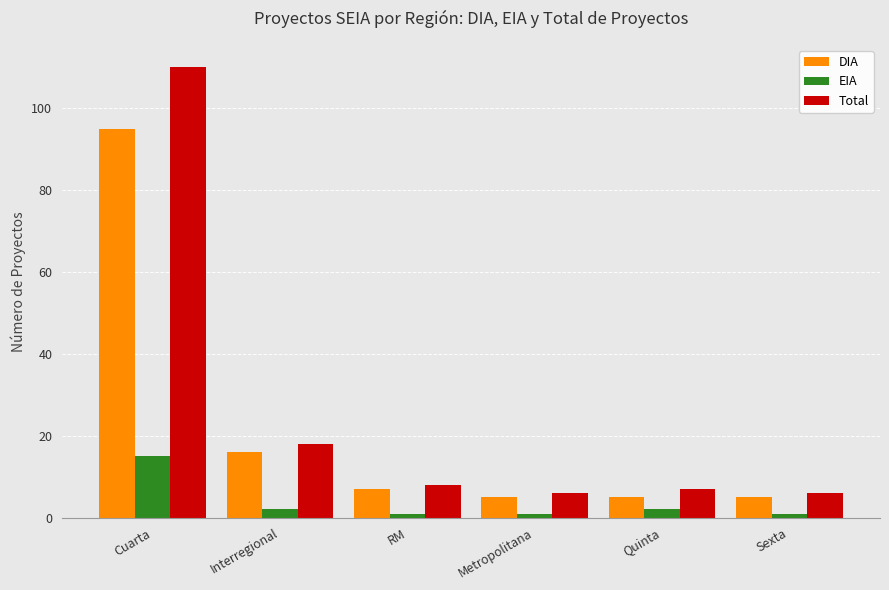

Reading right to left, extract all data points from this chart.

DIA: 5	5	5	7	16	95
EIA: 1	2	1	1	2	15
Total: 6	7	6	8	18	110